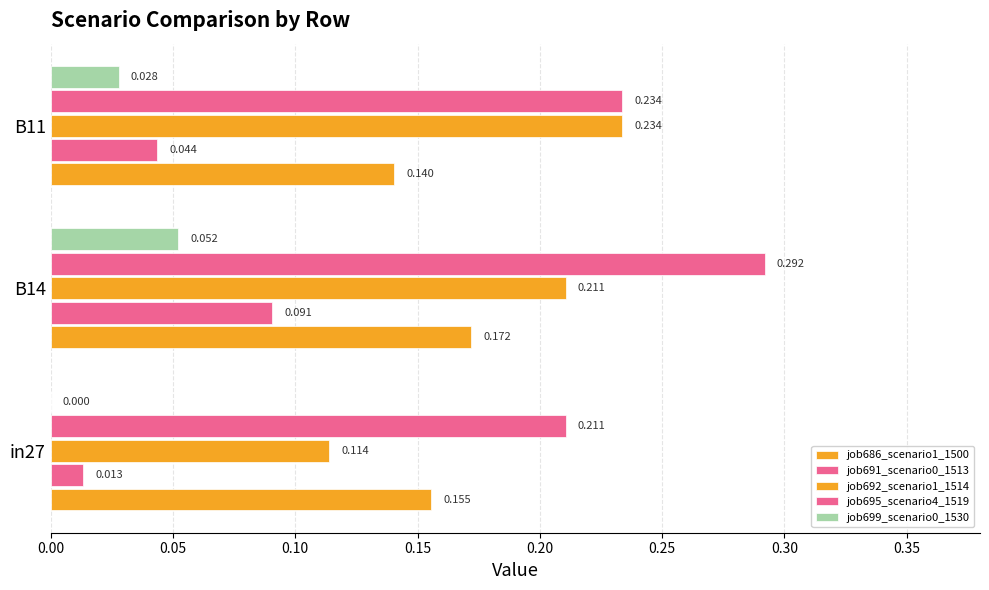

How many values in job699_scenario0_1530 are above zero?

2